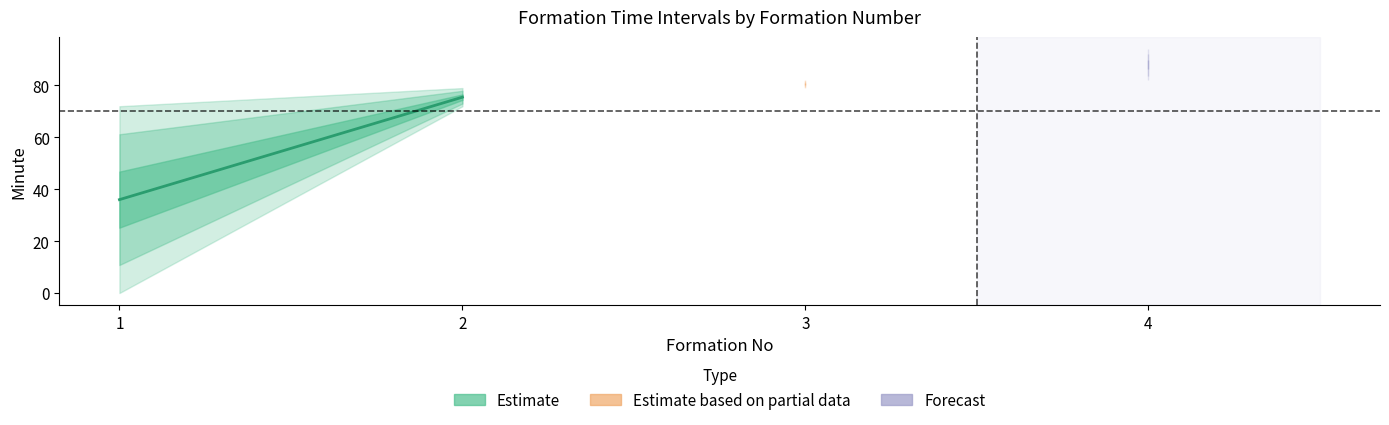

What is the spread (max minus min) of values at 3?

3